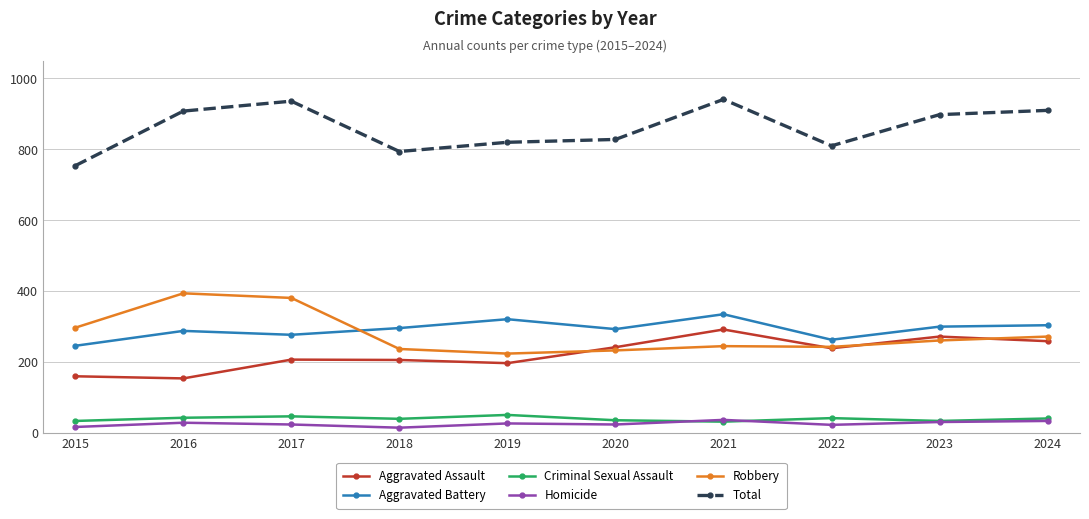

In Aggravated Assault, how many points are higher than both neighbors (excluding endpoints)?

3